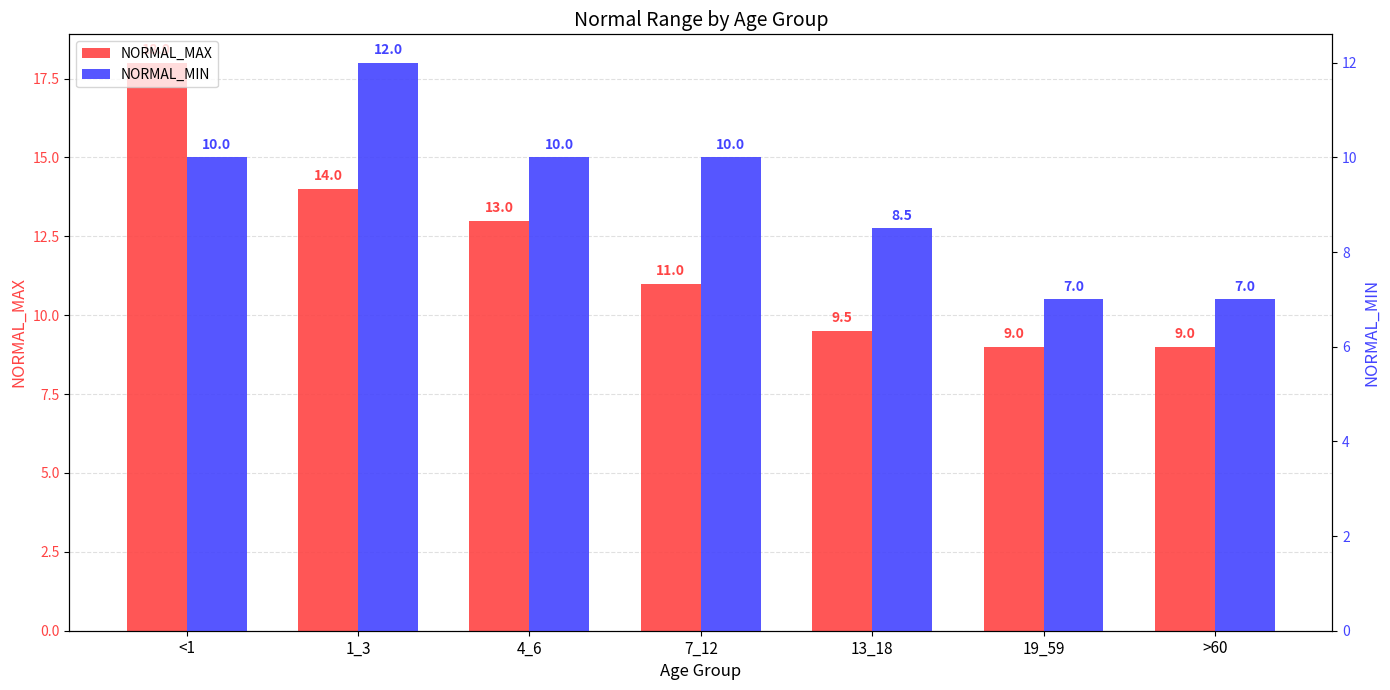

What are all the series names shown in the legend?

NORMAL_MAX, NORMAL_MIN